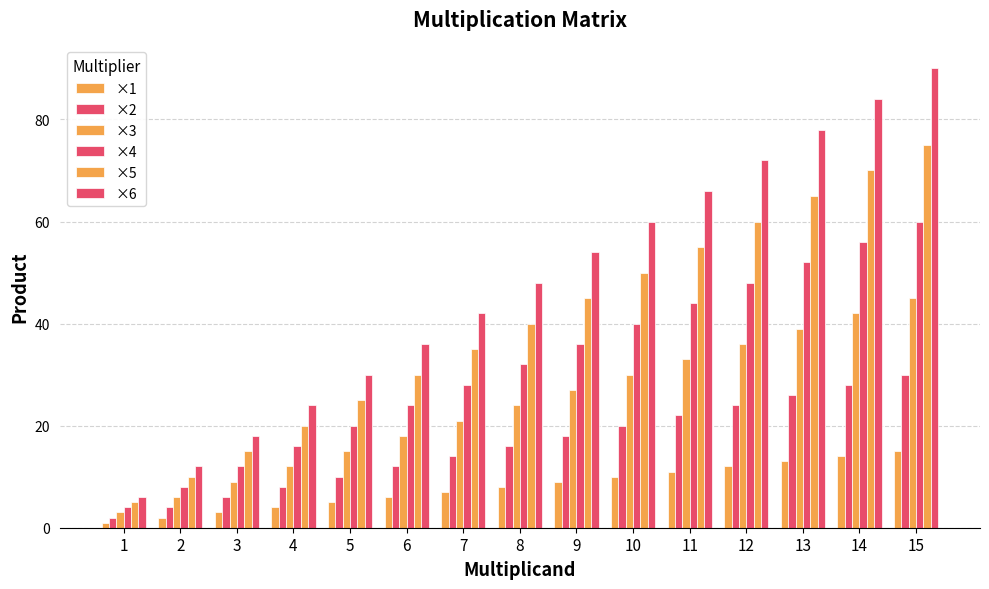

What is the value of the ×4 bar at the 4th from the left?

16